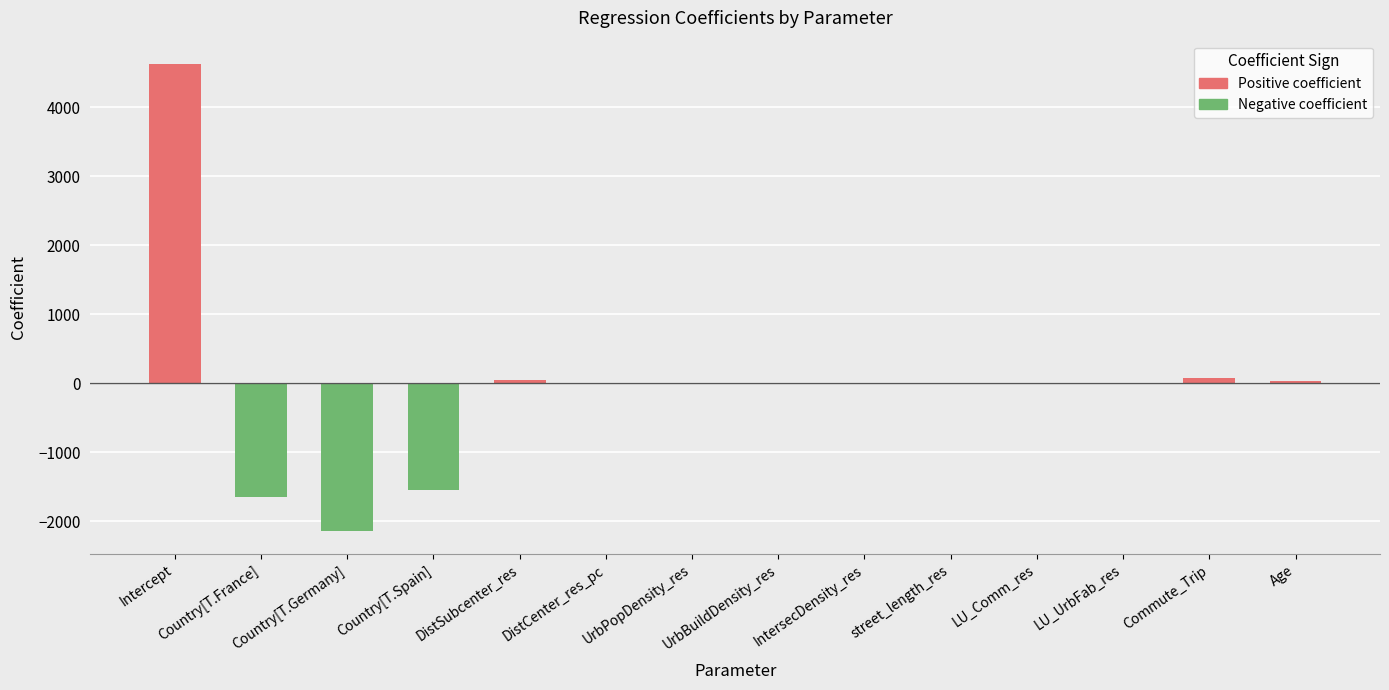

Does the chart contain any negative values?

Yes